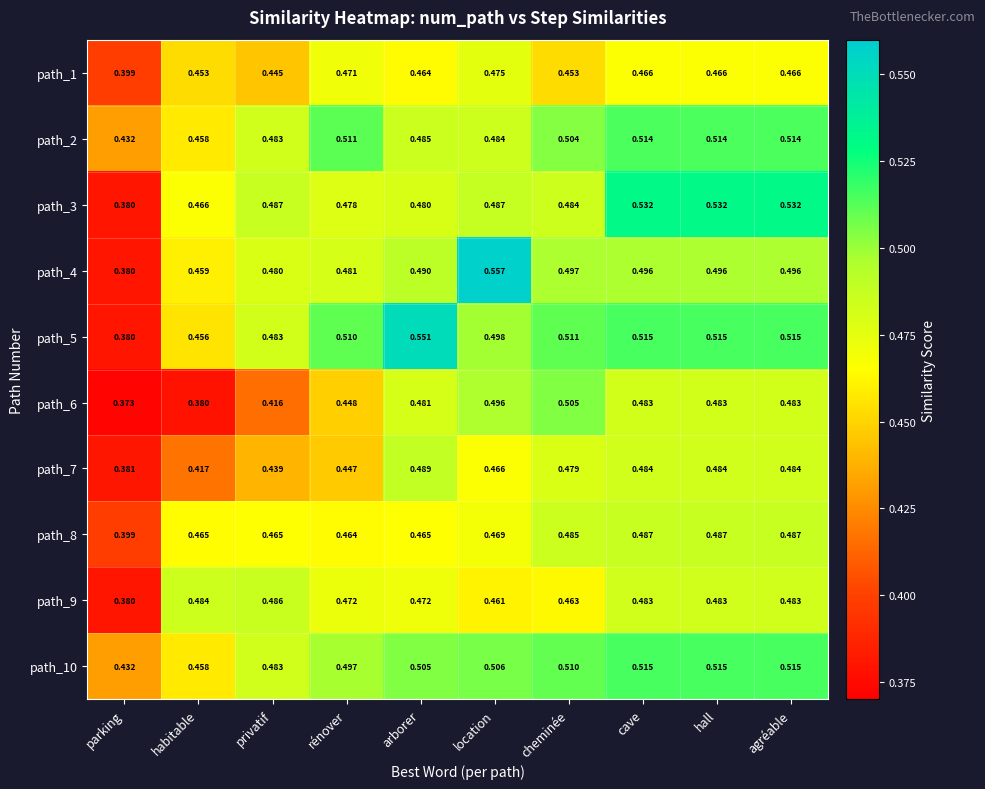

How many series are shown in this chart?

10